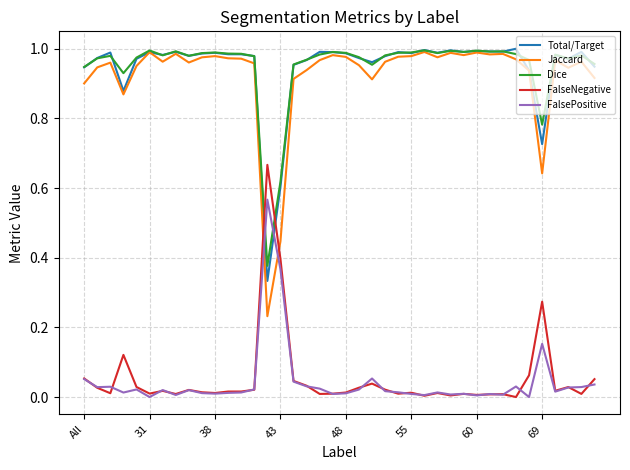

What is the sum of all Total/Target values?

37.8